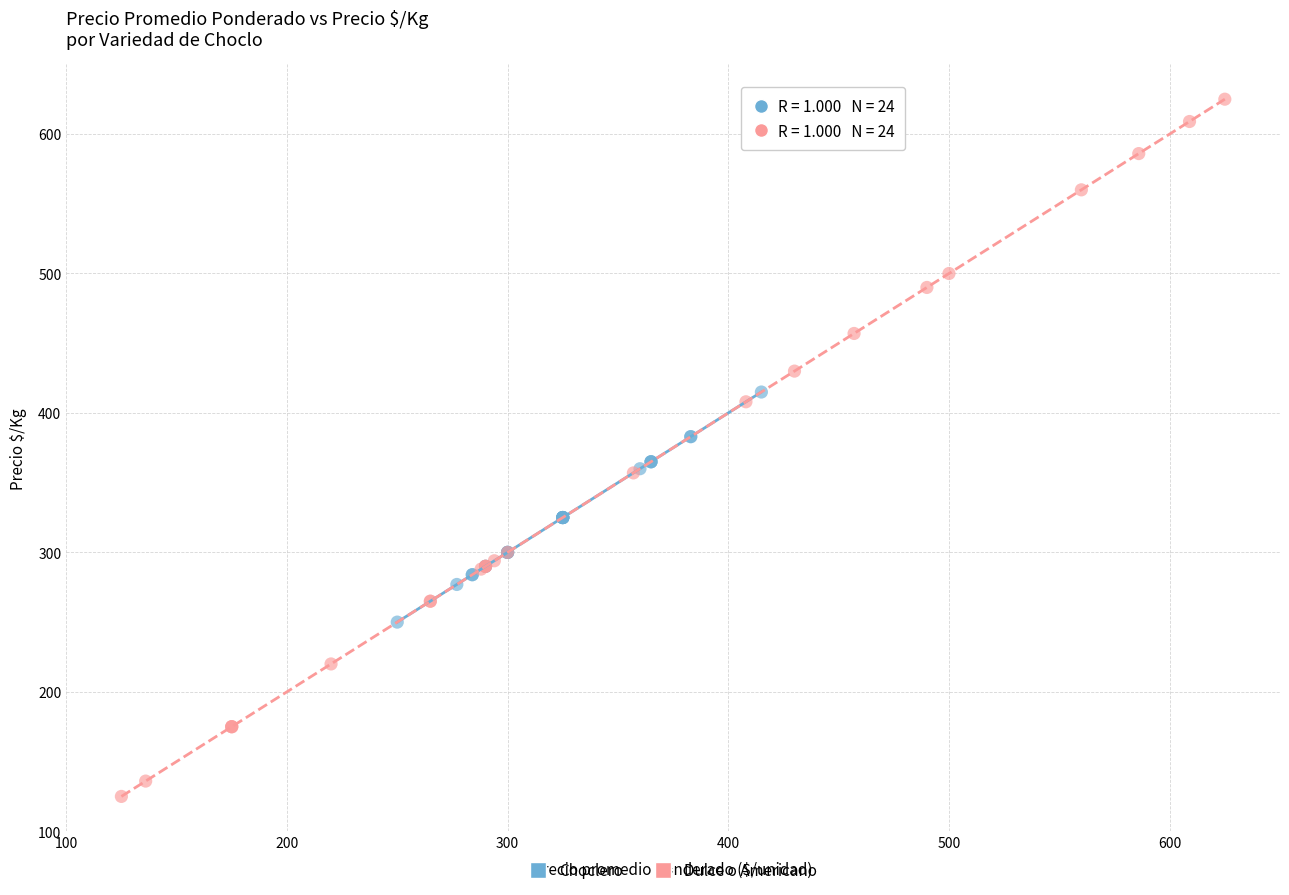

Which series has the widest spread of Y values?

Dulce o Americano